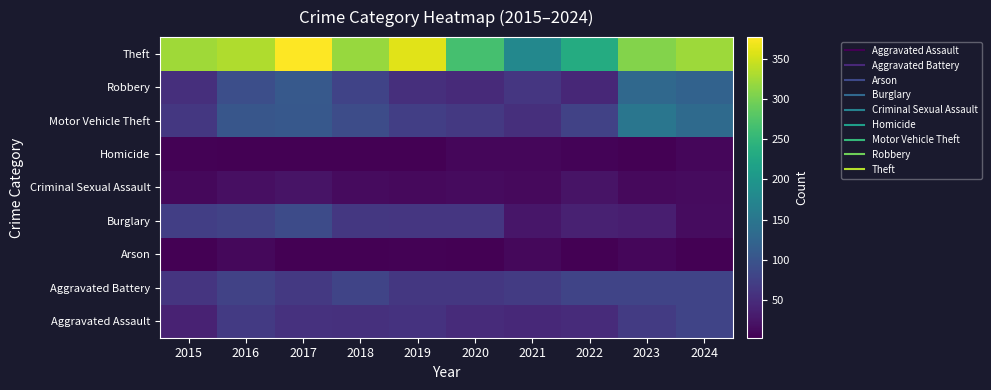

How many categories are shown in the chart?

10